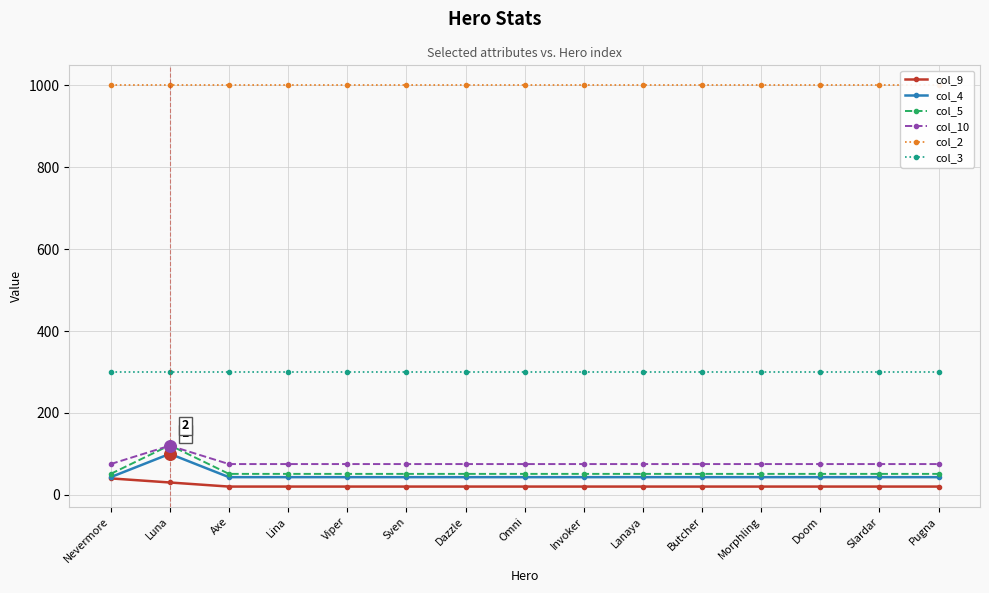

Which series contains the highest Y value?

col_2